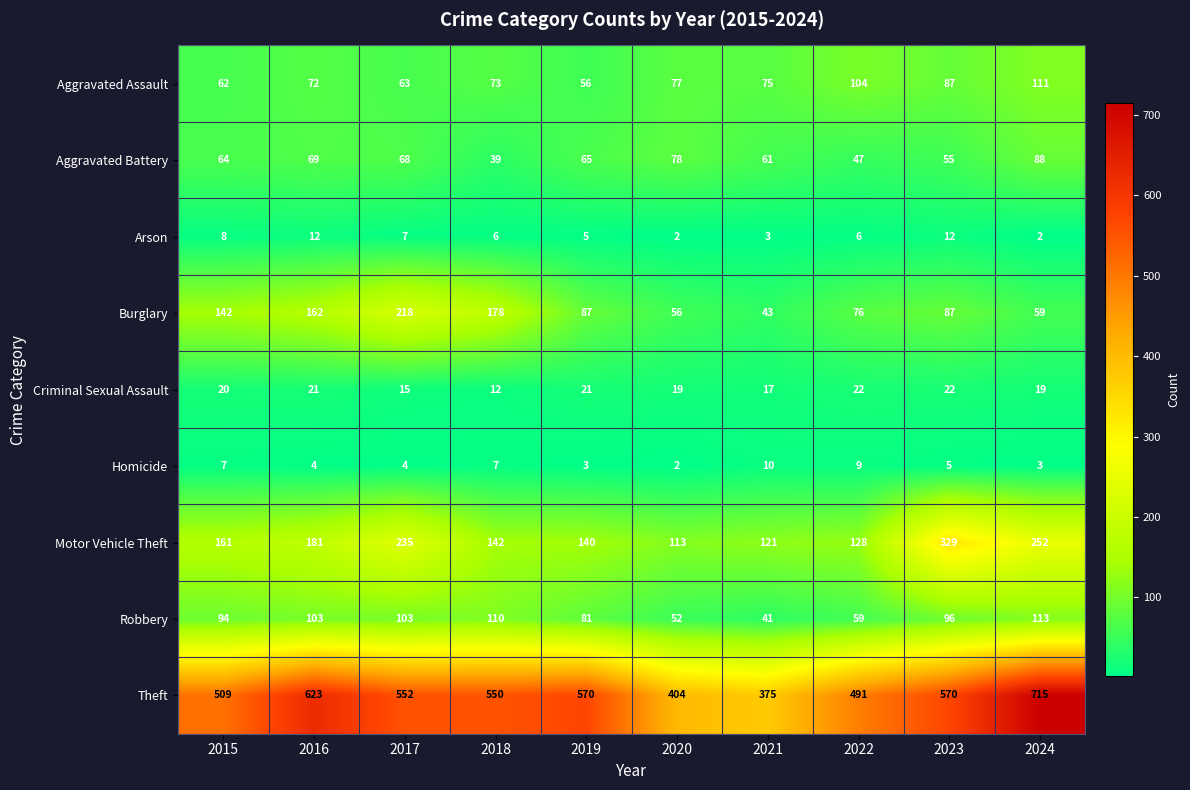

What is the difference between the highest and lowest values at 2021?

372